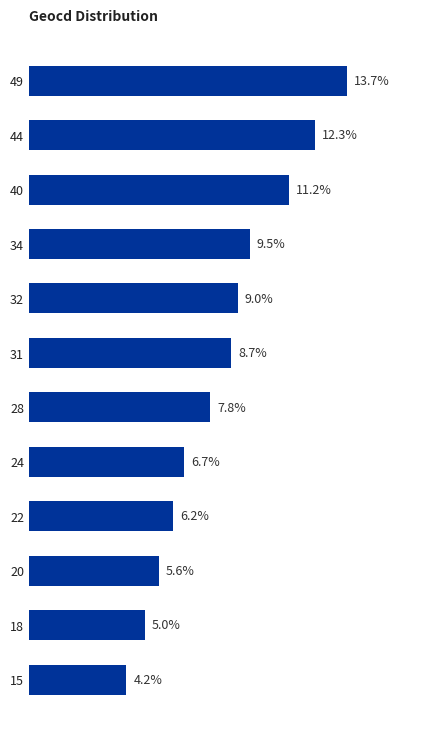

Rank the categories by value from lowest to highest.

15, 18, 20, 22, 24, 28, 31, 32, 34, 40, 44, 49